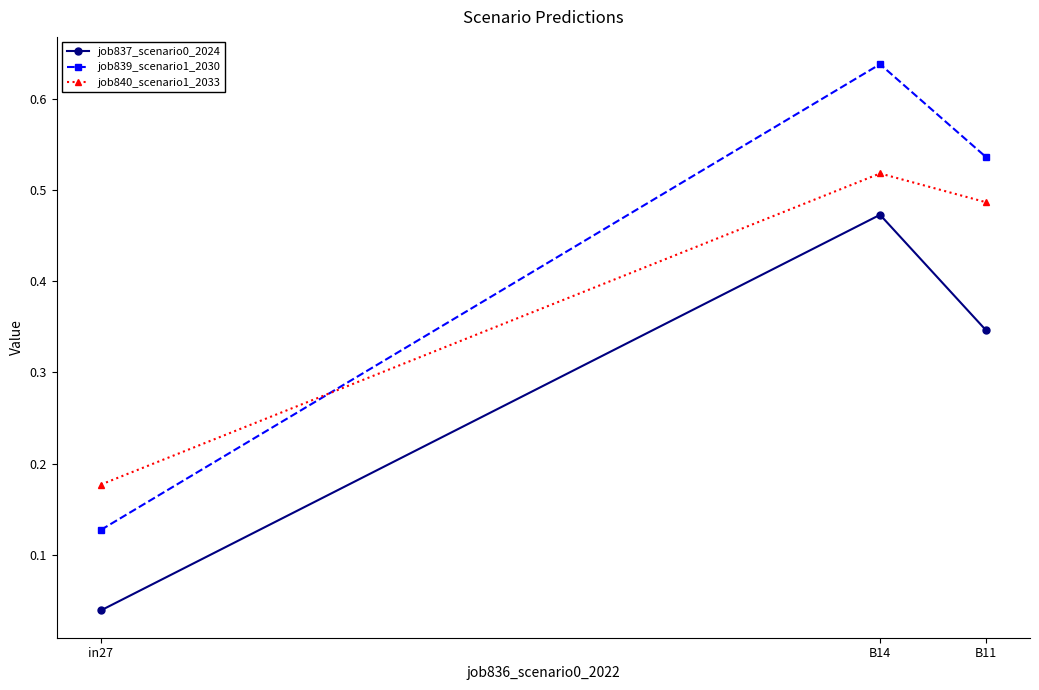

Which category has the lowest value across all series?

in27